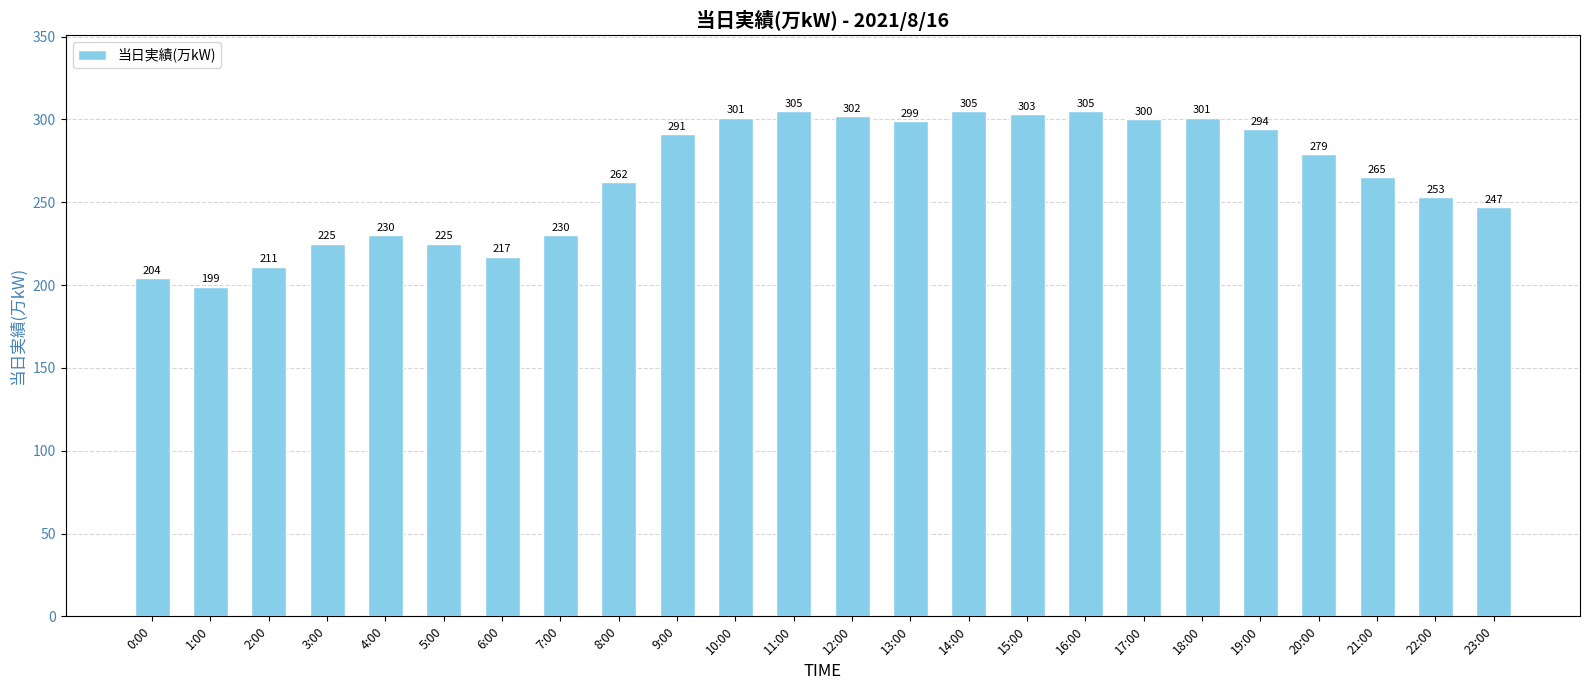

What is the smallest value displayed?

199